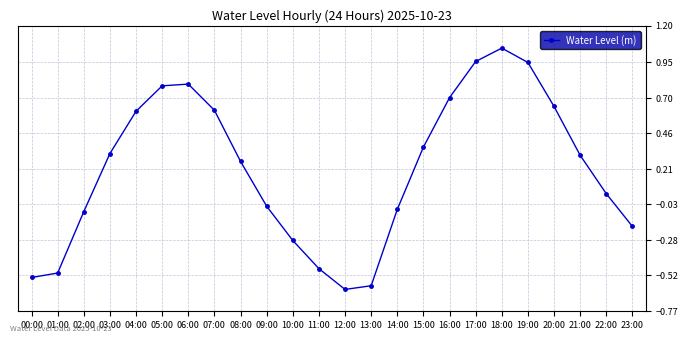

True or false: the data has more than 1 interior local peaks.

True